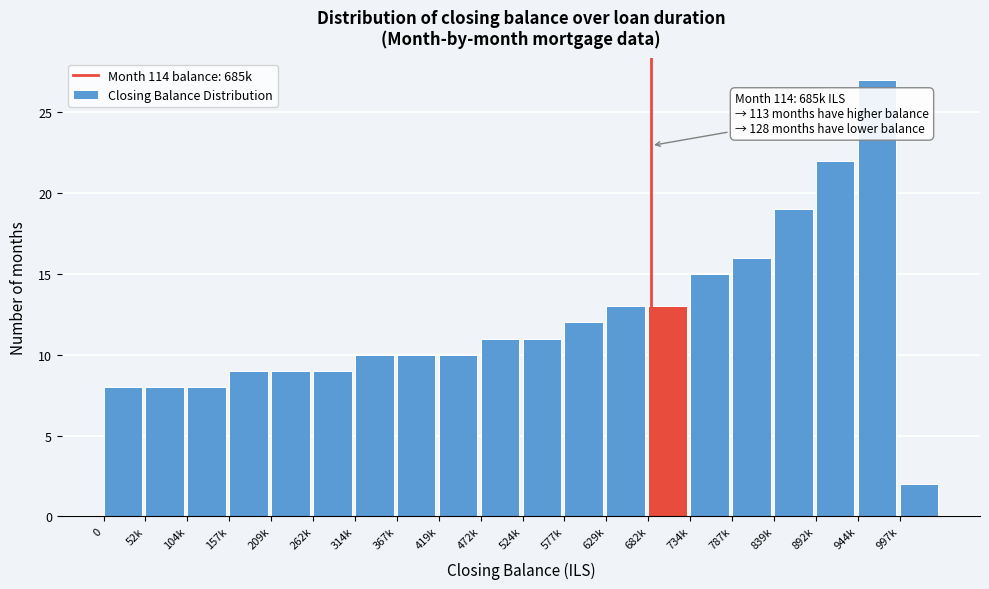

Reading left to right, extract all data points from this chart.

0=8	52k=8	104k=8	157k=9	209k=9	262k=9	314k=10	367k=10	419k=10	472k=11	524k=11	577k=12	629k=13	682k=13	734k=15	787k=16	839k=19	892k=22	944k=27	997k=2